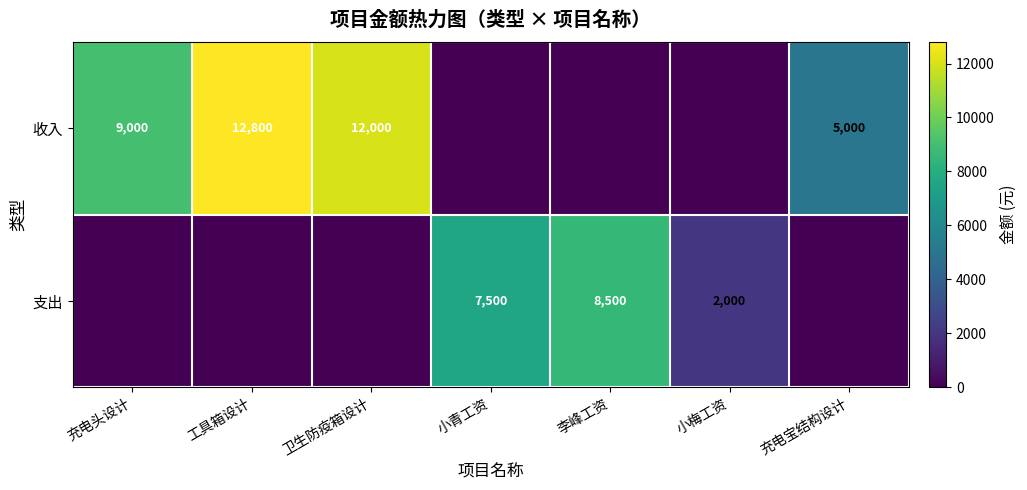

What is the sum of the 收入 values at 卫生防疫箱设计 and 工具箱设计?

24800